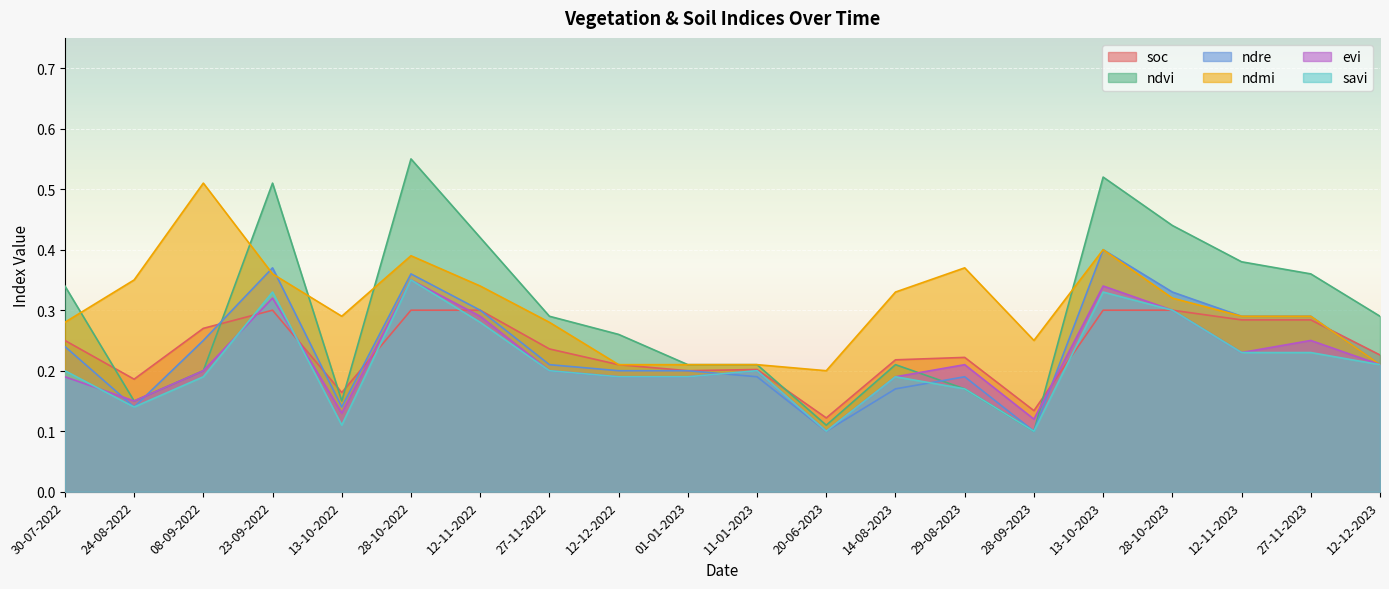

What is the difference between the ndmi values at 27-11-2022 and 08-09-2022?

0.2